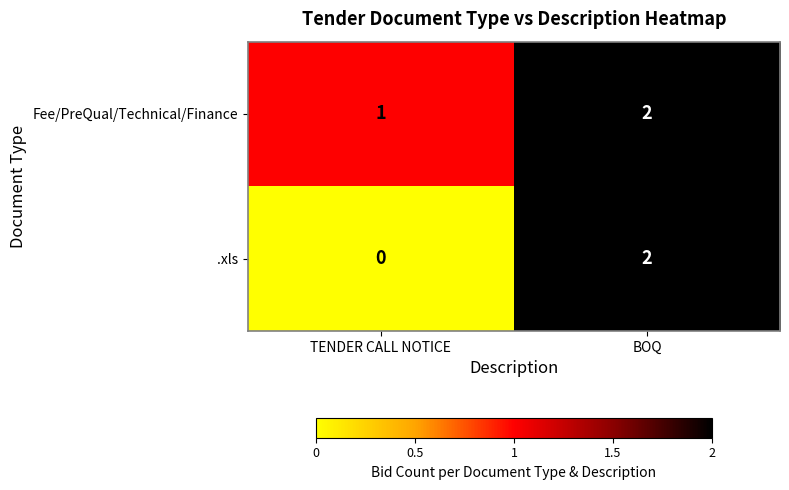

The .xls series shows -1 at TENDER CALL NOTICE. True or false?

False